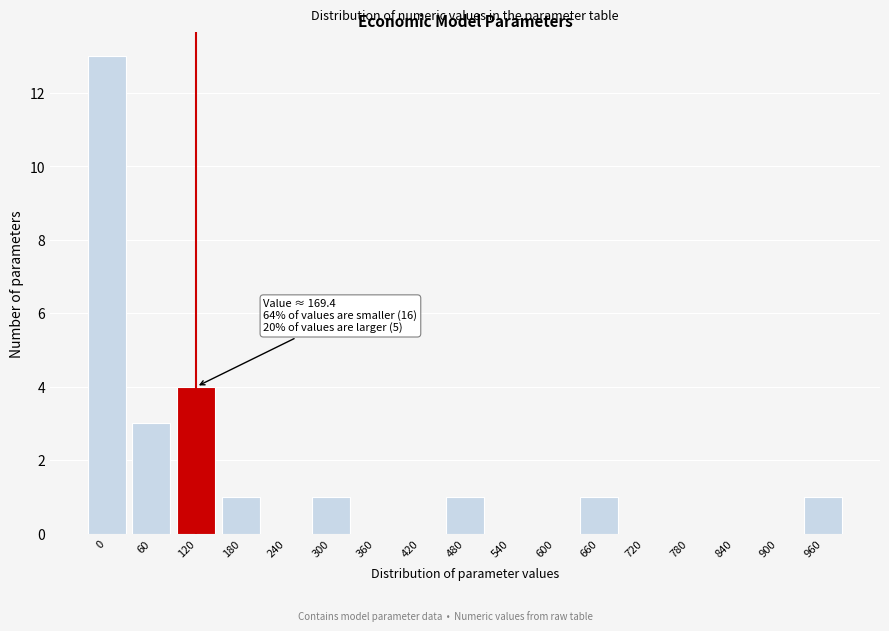

Reading left to right, list all the values displayed in this chart.

0=13	60=3	120=4	180=1	240=0	300=1	360=0	420=0	480=1	540=0	600=0	660=1	720=0	780=0	840=0	900=0	960=1